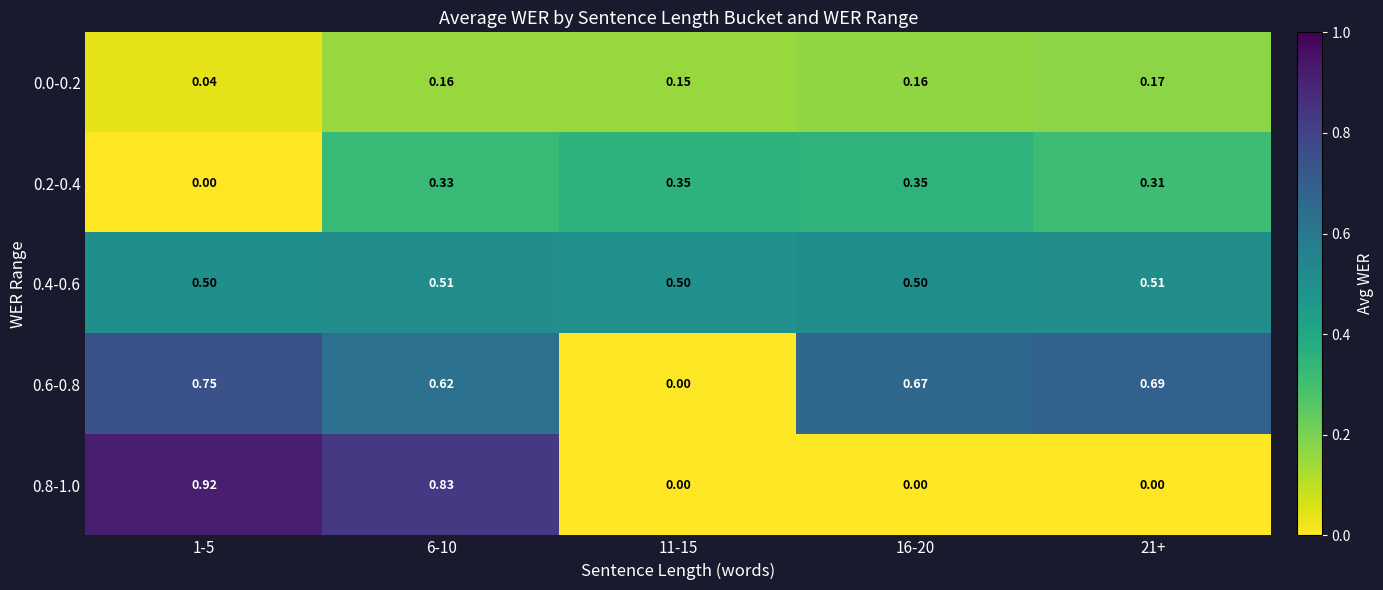

Is the value of 0.8-1.0 at 16-20 greater than the value of 0.0-0.2 at 6-10?

No